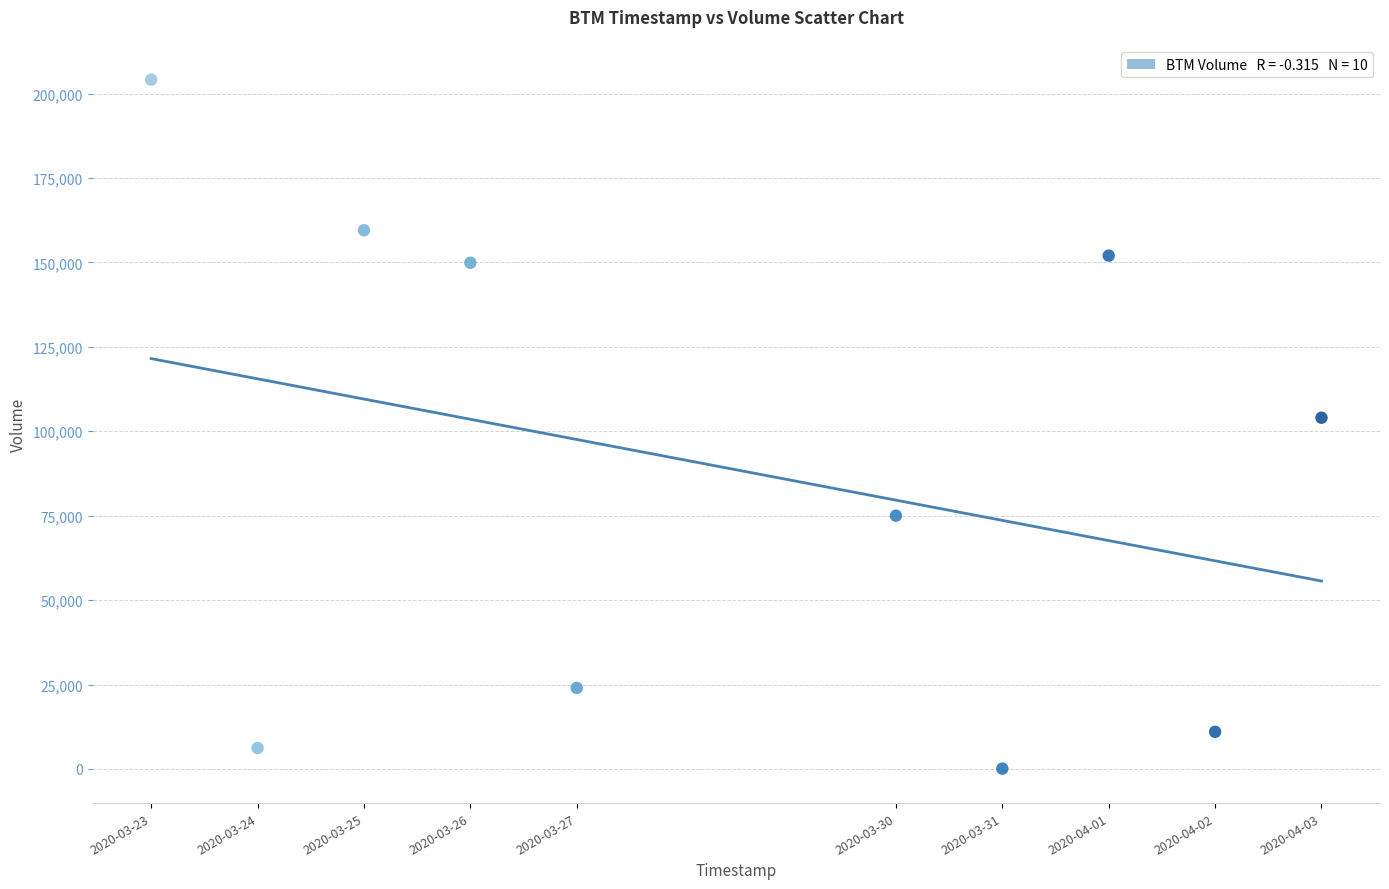

What is the range of Y values (max minus min)?

204000